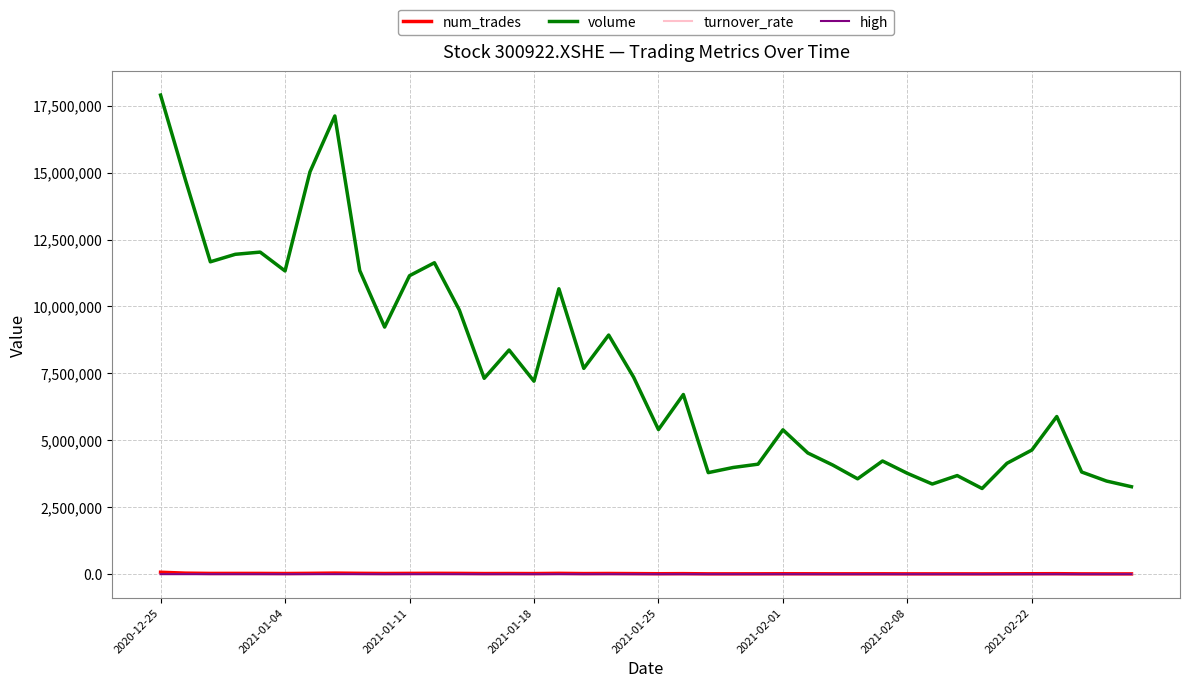

True or false: turnover_rate and volume cross at least once.

False